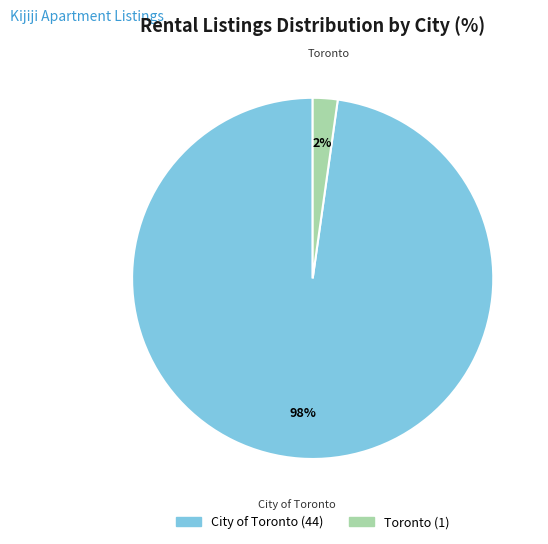

True or false: City of Toronto accounts for 98% of the total.

True